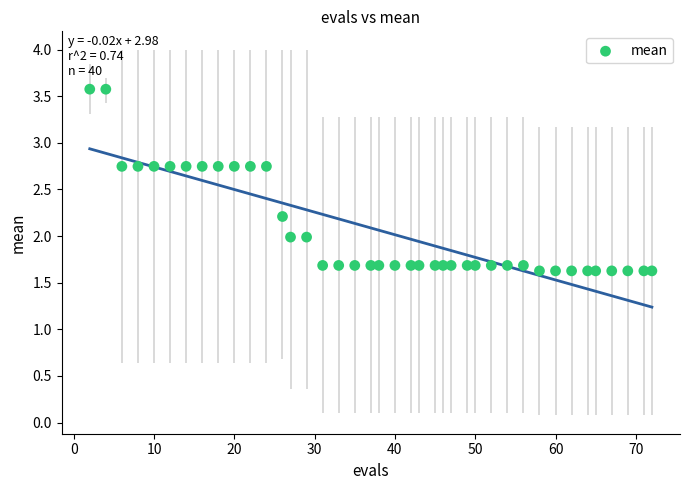

What is the range of X values (max minus min)?

70.0